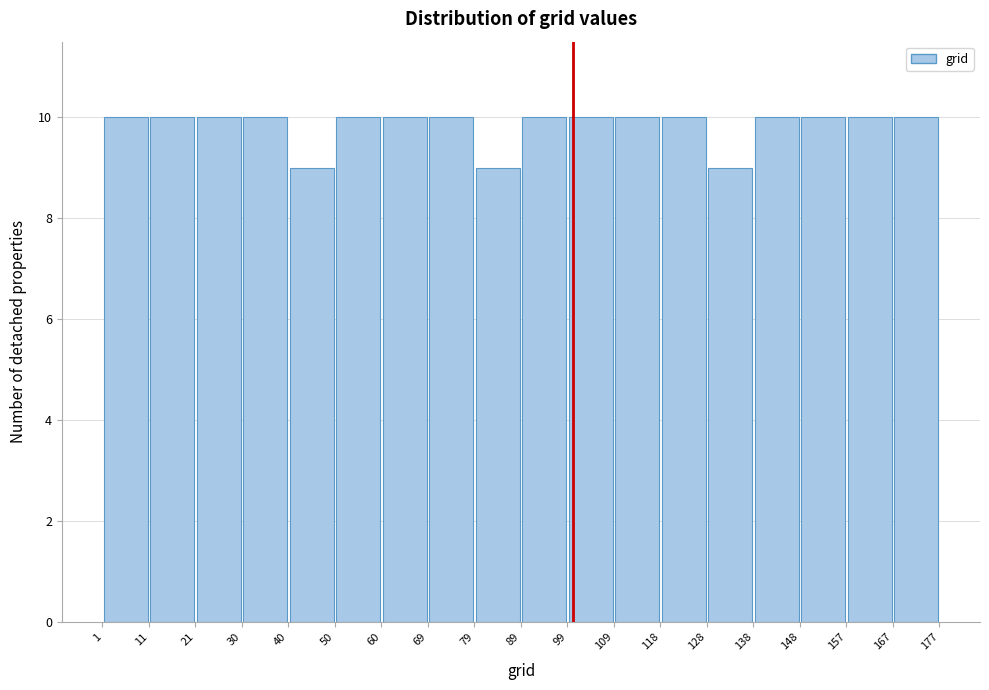

How tall is the bar that spans 157 to 167 on the x-axis? The values are not printed on the chart, so give them approximately, as read against the axis.

10